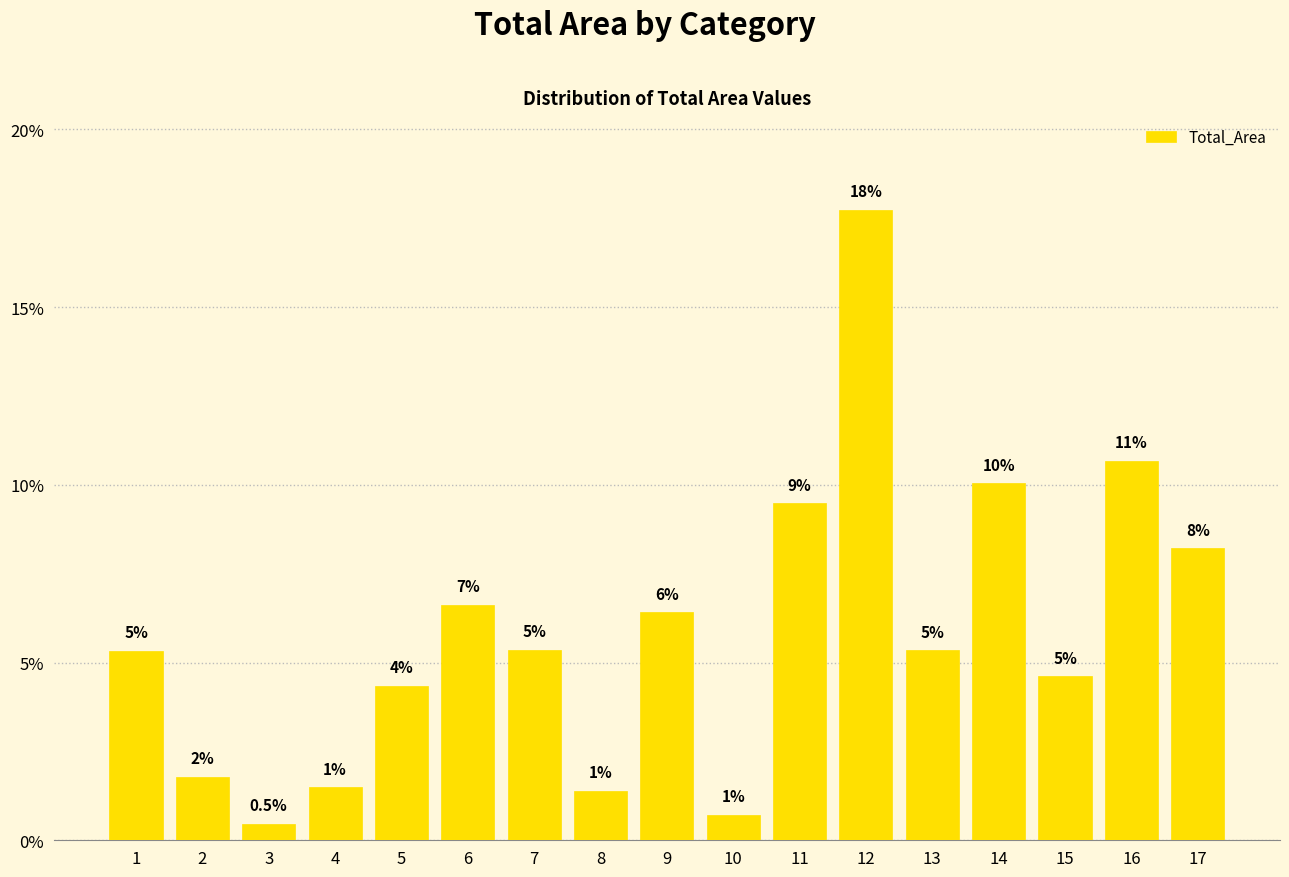

Reading left to right, extract all data points from this chart.

5.3	1.8	0.5	1.5	4.3	6.6	5.4	1.4	6.4	0.7	9.5	17.7	5.3	10.0	4.6	10.7	8.2